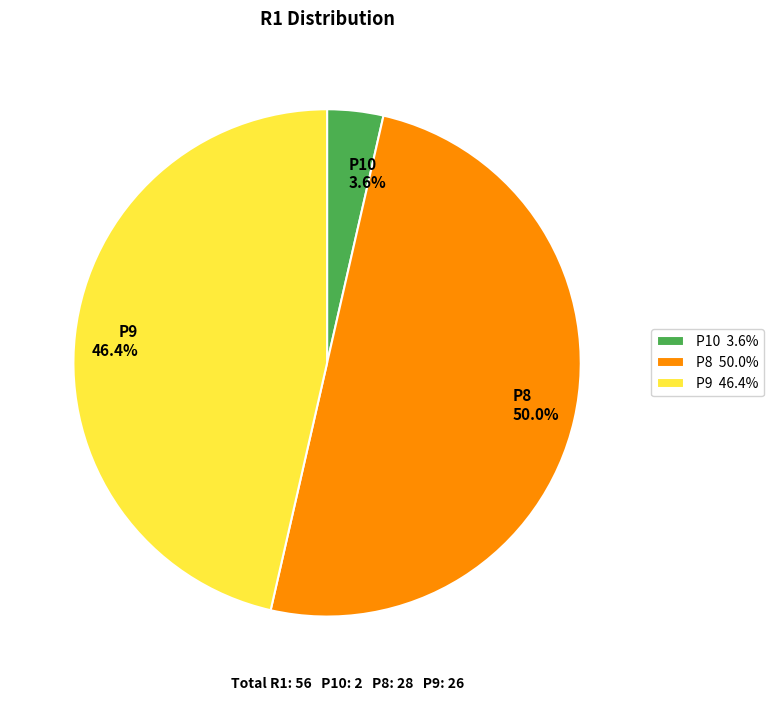

What is the smallest slice in the pie chart?

P10